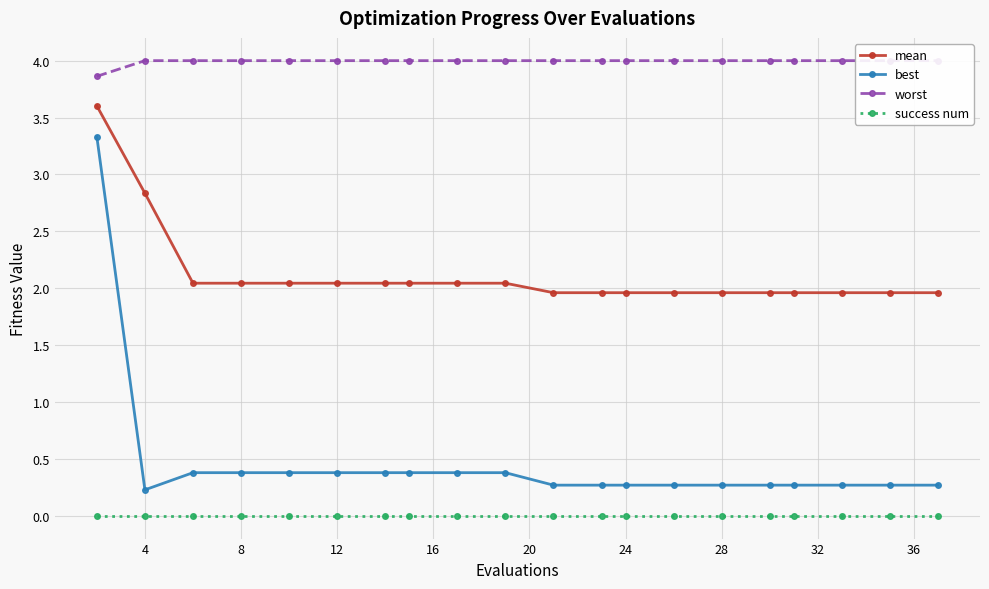

True or false: best and mean cross at least once.

False